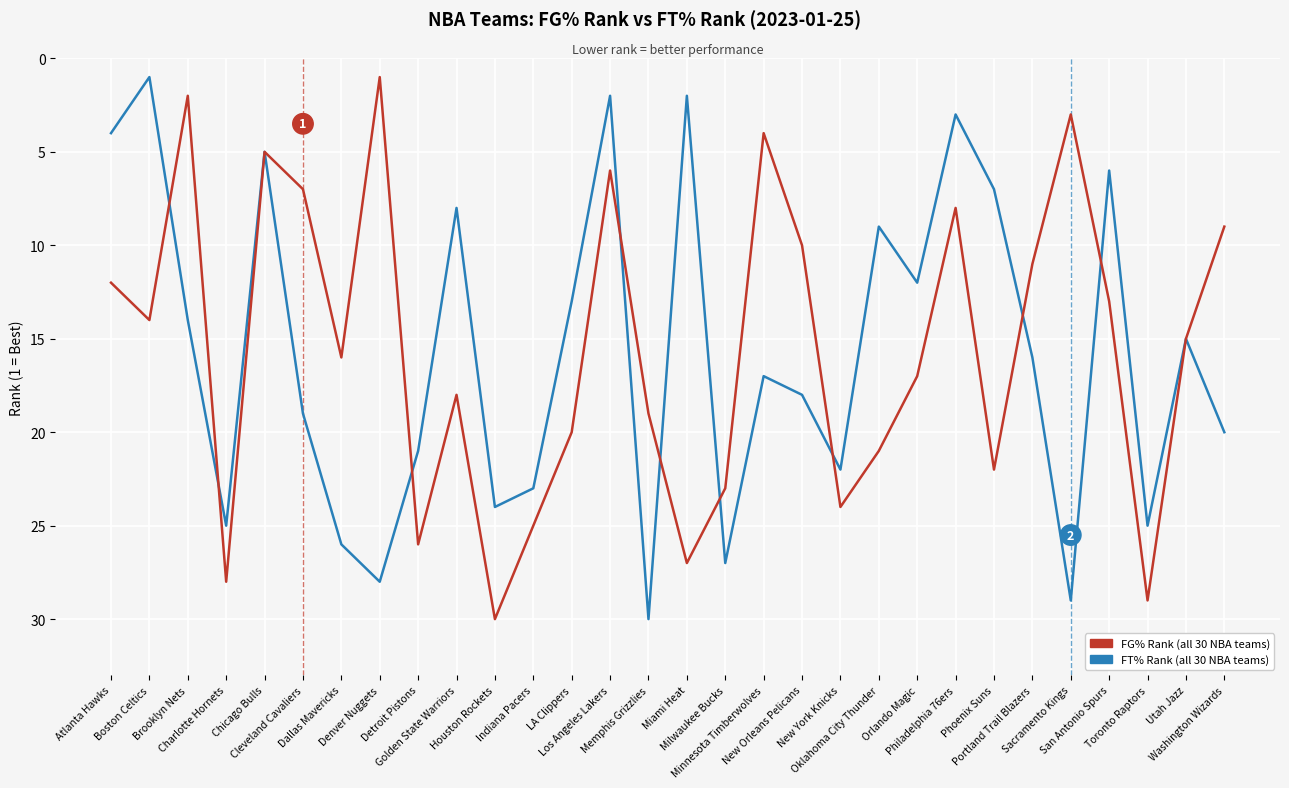

Reading right to left, transcribe all the data shown in this chart.

FT% Rank: 20	15	25	6	29	16	7	3	12	9	22	18	17	27	2	30	2	13	23	24	8	21	28	26	19	5	25	14	1	4
FG% Rank: 9	15	29	13	3	11	22	8	17	21	24	10	4	23	27	19	6	20	25	30	18	26	1	16	7	5	28	2	14	12